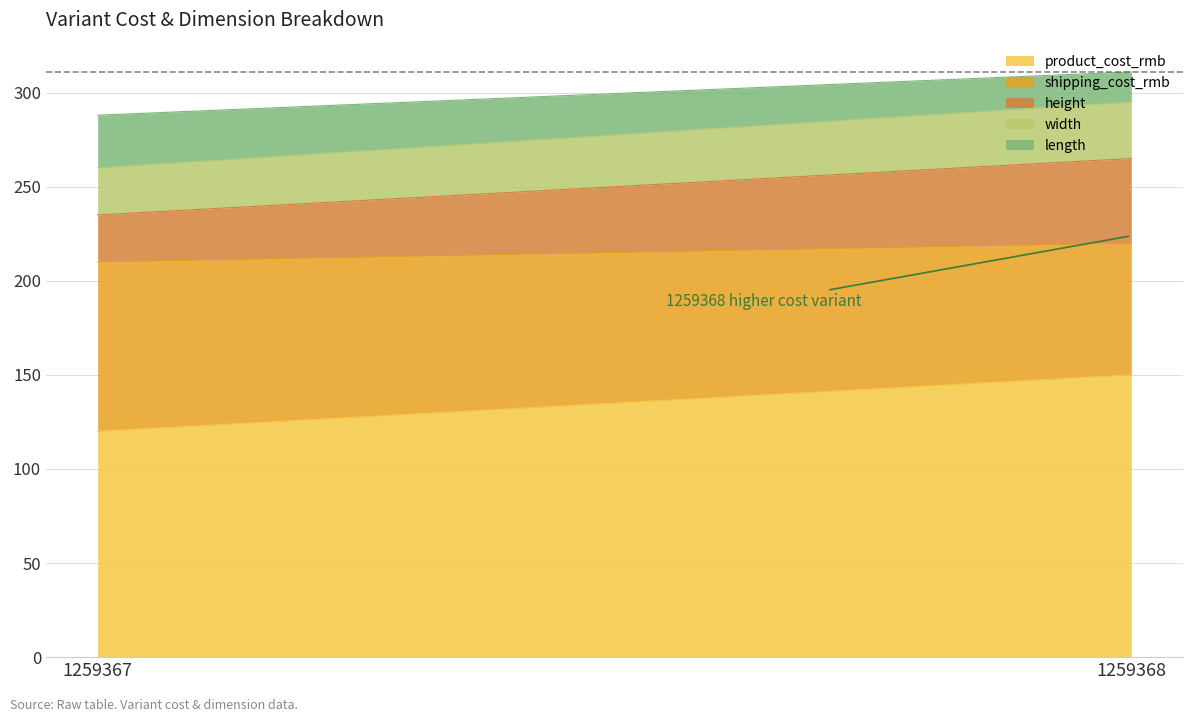

How many data points in width are less than 30?

1